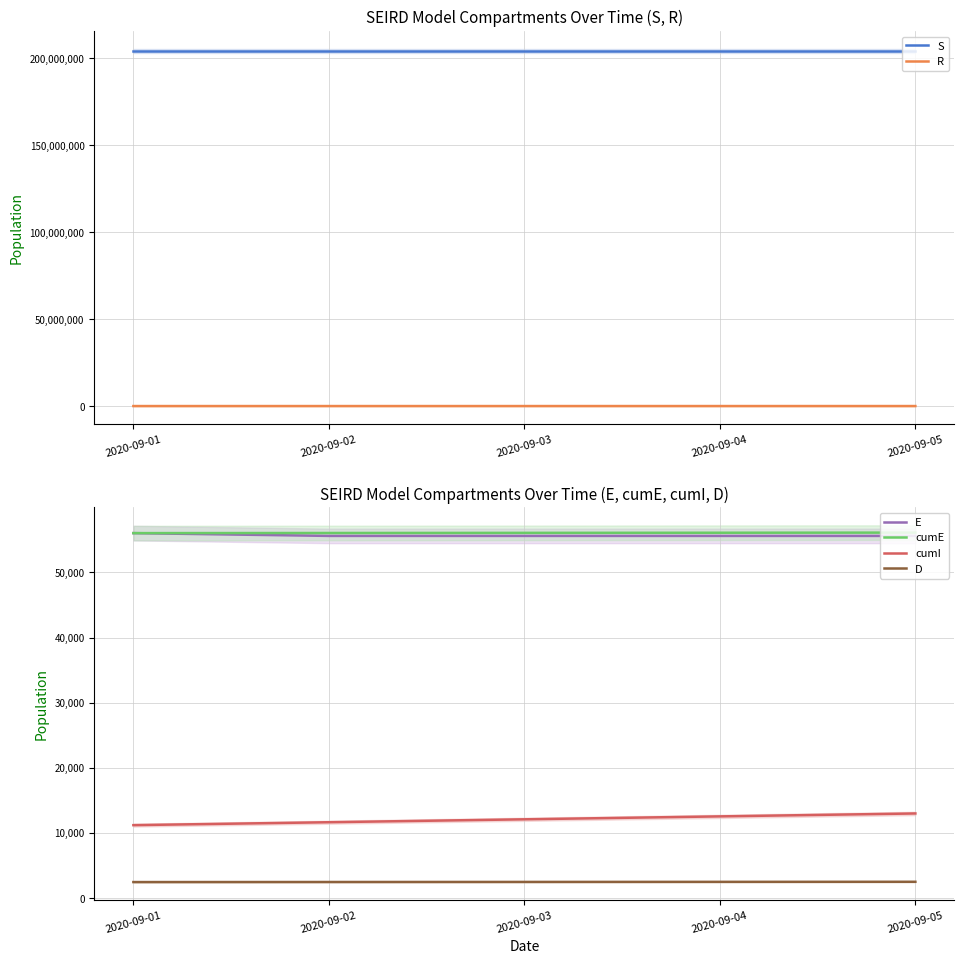

Rank the categories by D value from lowest to highest.

2020-09-01, 2020-09-02, 2020-09-03, 2020-09-04, 2020-09-05